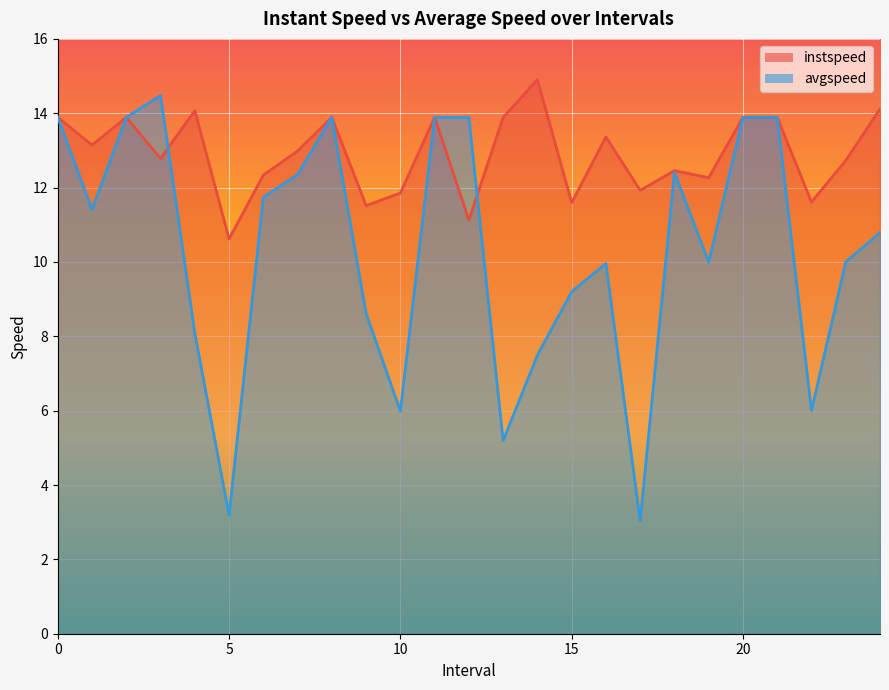

What is the value of the avgspeed point at the 5th from the left?

8.1